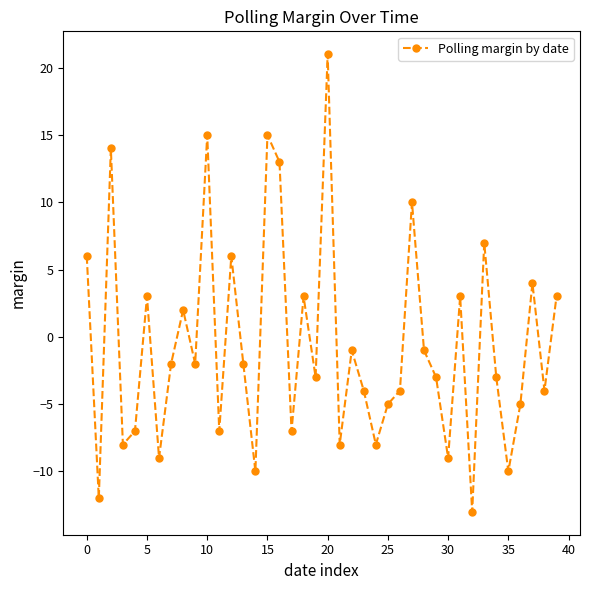

What is the smallest value displayed?

-13